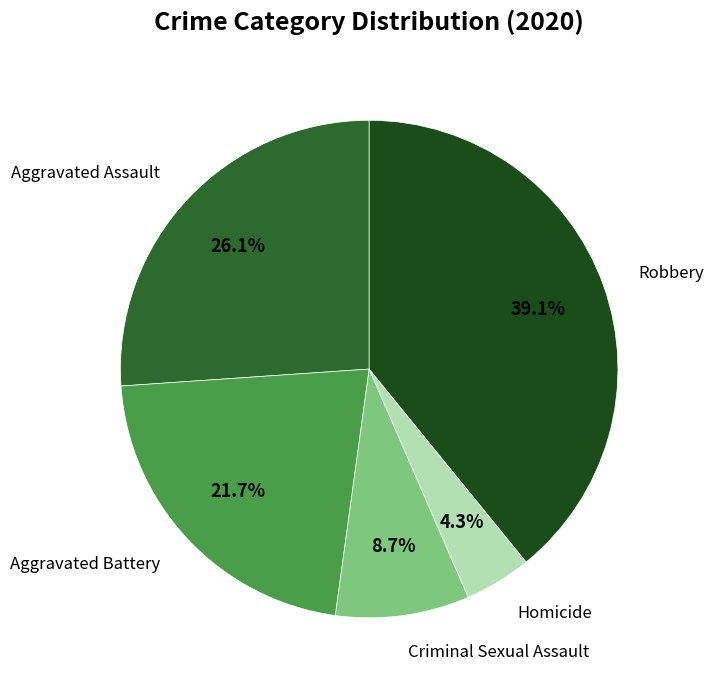

Is there any slice that represents more than half of the pie?

No